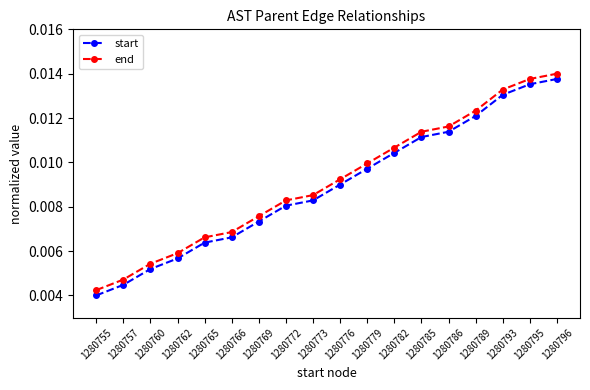

Count the start values in the range 0 to 1.

18